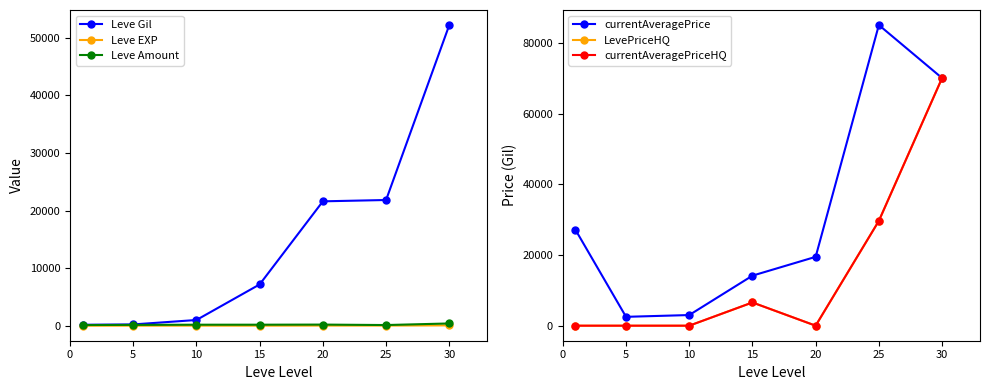

What is the difference between the highest and lowest values at 25?

85008